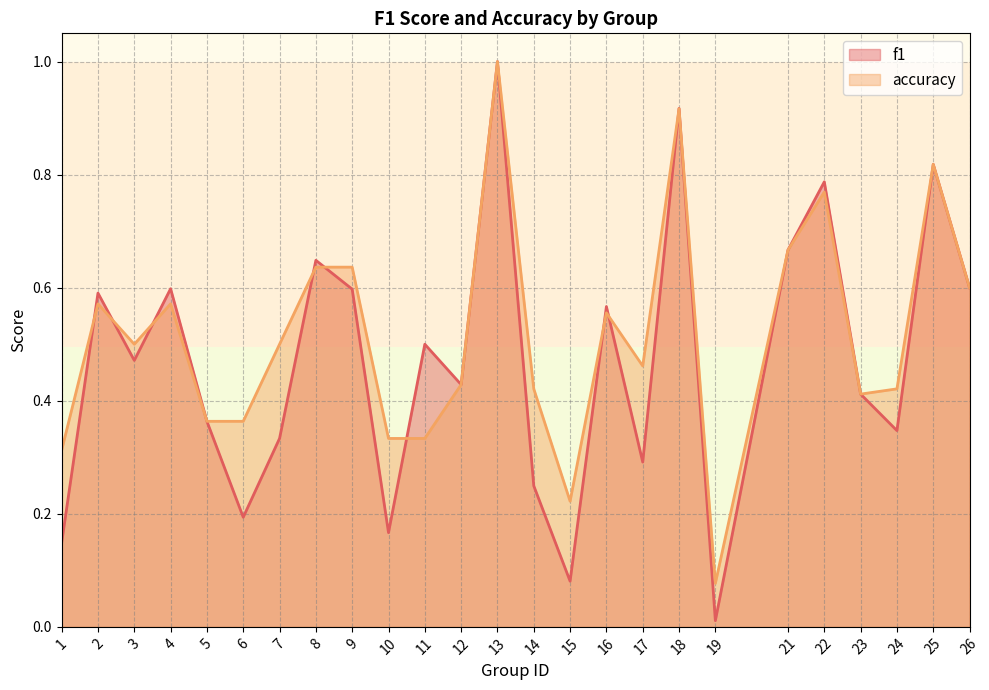

What is the sum of the accuracy values at 4 and 3?

1.1